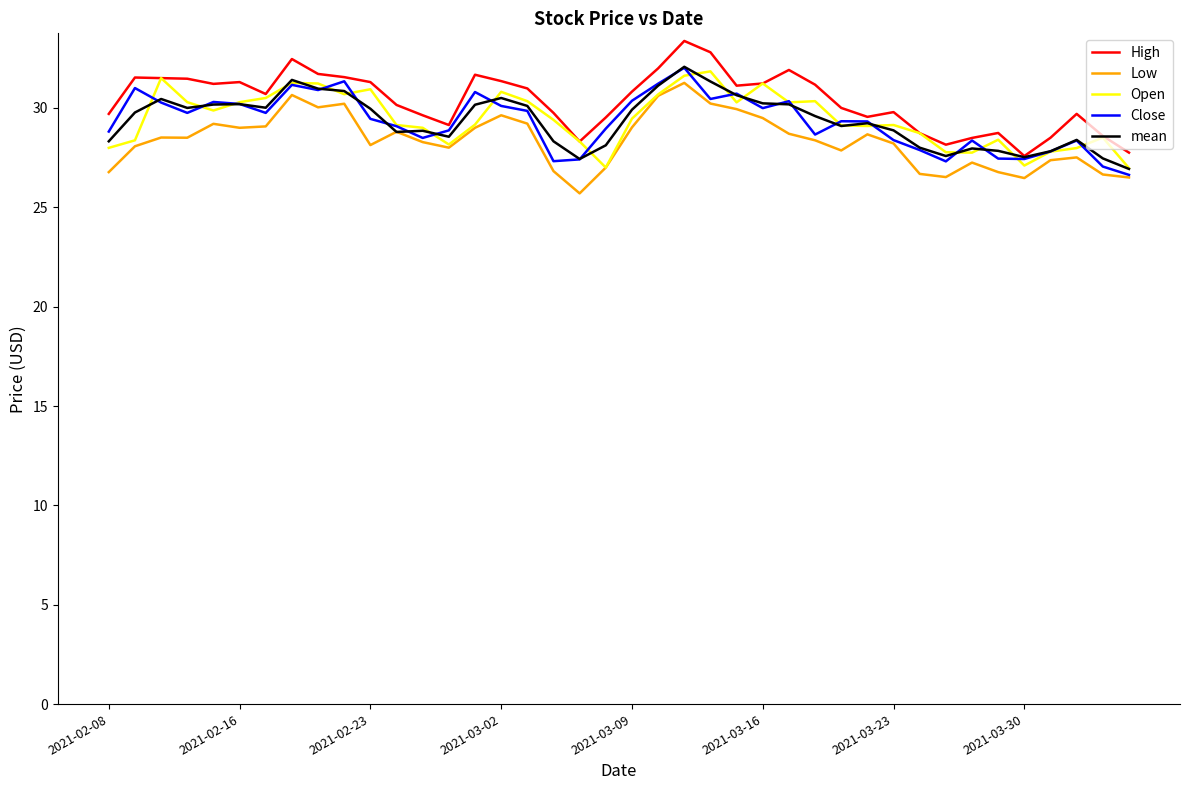

What is the highest value of the Low series?

31.3